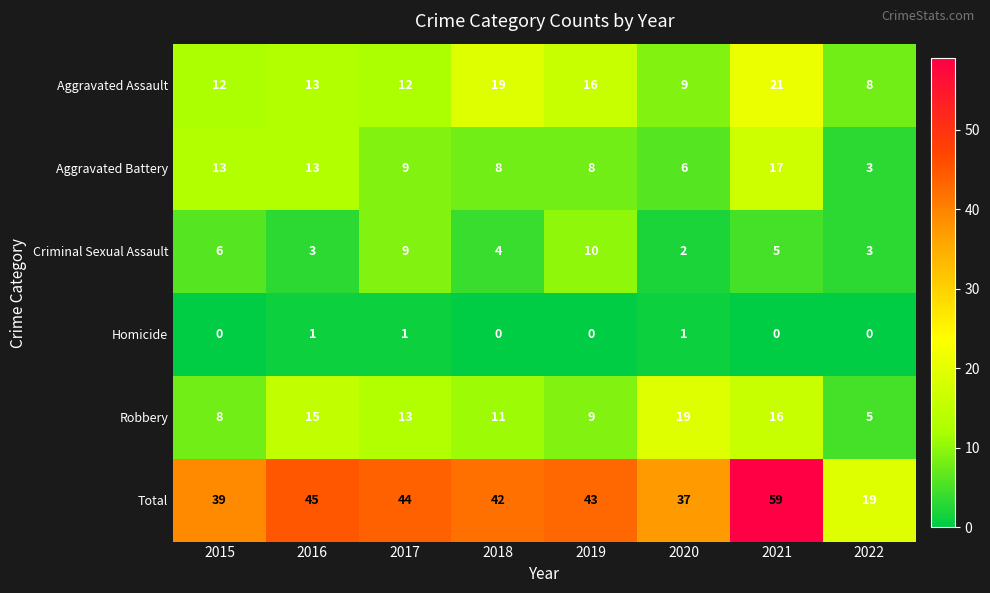

List the series in order of their peak value, highest first.

Total, Aggravated Assault, Robbery, Aggravated Battery, Criminal Sexual Assault, Homicide